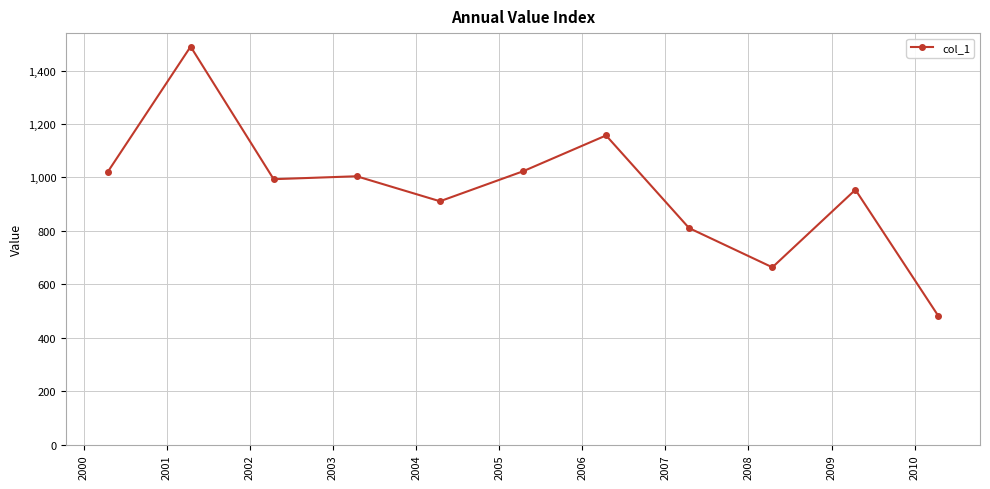

What is the value of the 6th point from the left?

1023.0